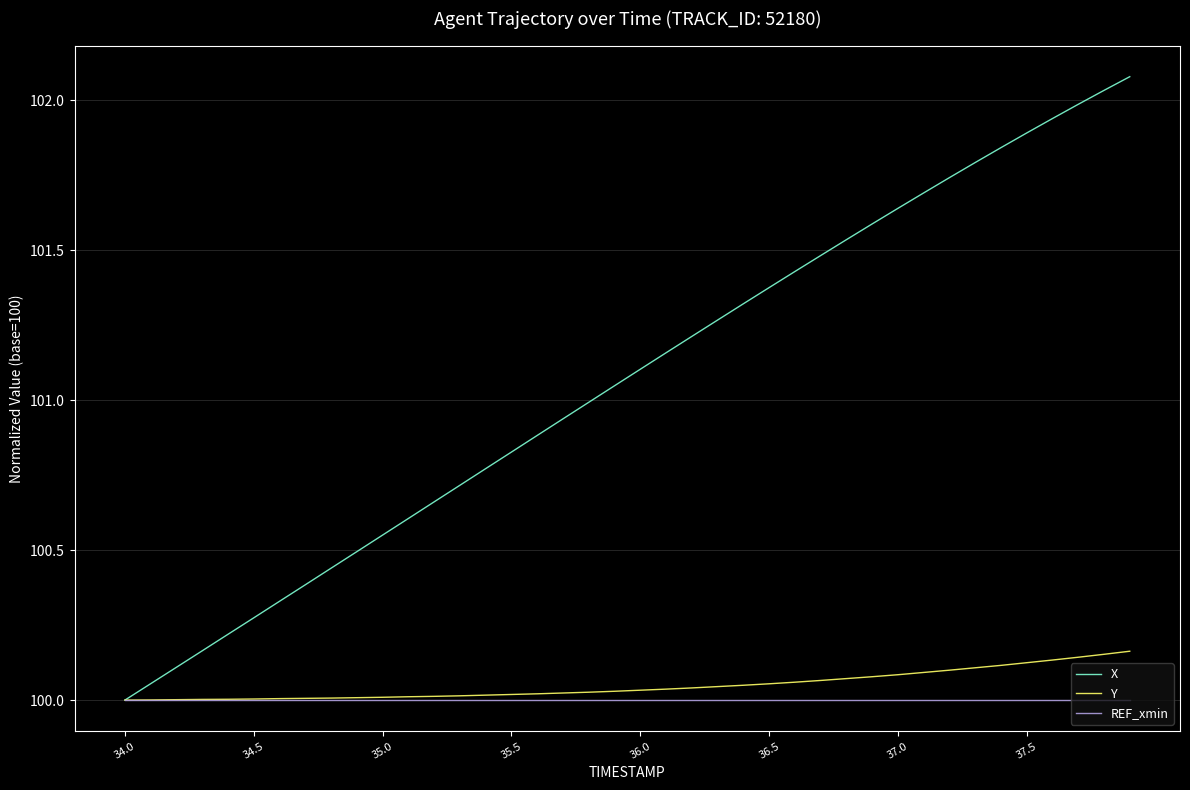

Rank the series by their maximum value, from highest to lowest.

X, Y, REF_xmin